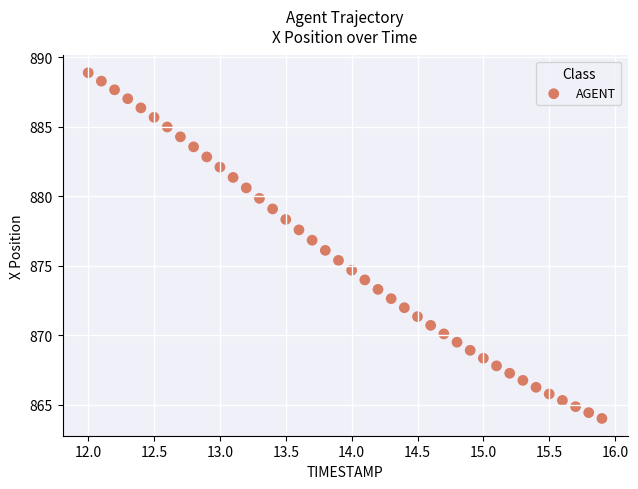

What is the range of X values (max minus min)?

3.9